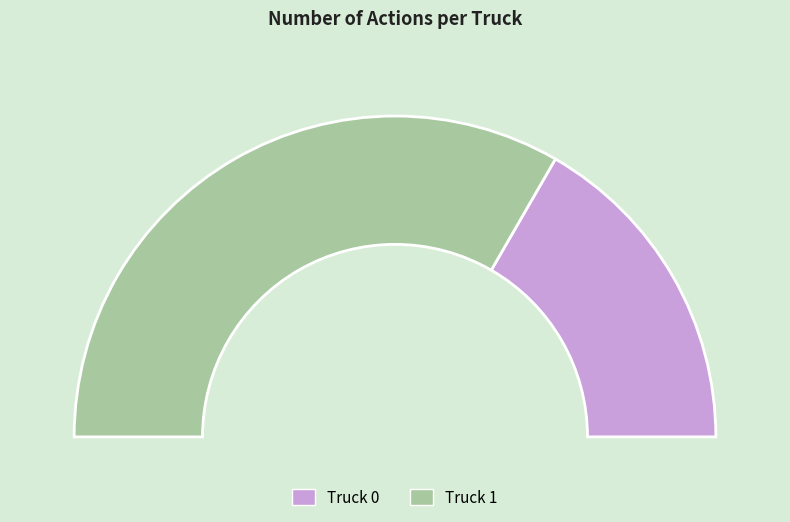

What percentage is the Truck 1 slice, to the nearest percent?

67%